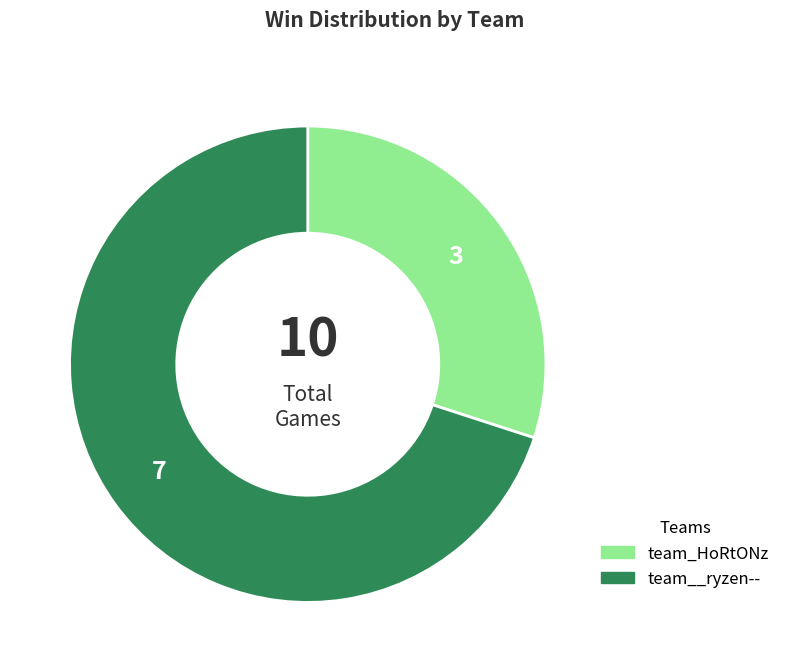

What is the smallest slice in the pie chart?

team_HoRtONz